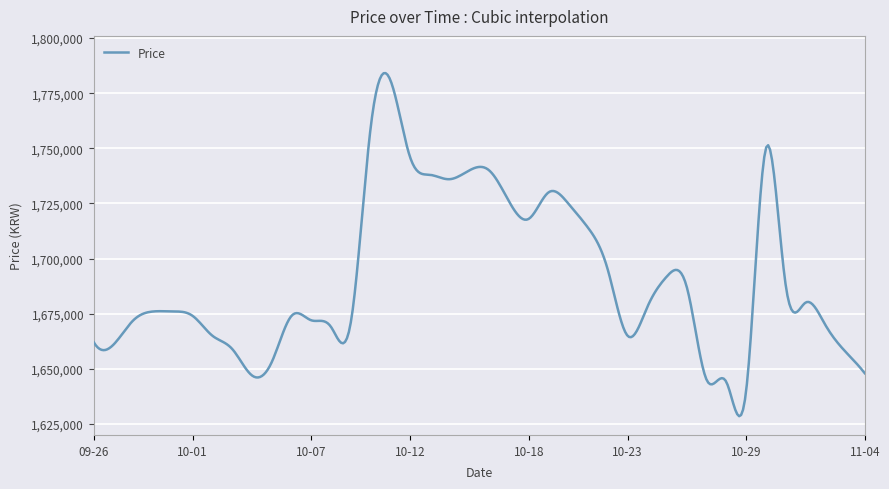

What is the difference between the maximum and minimum values?

155613.0